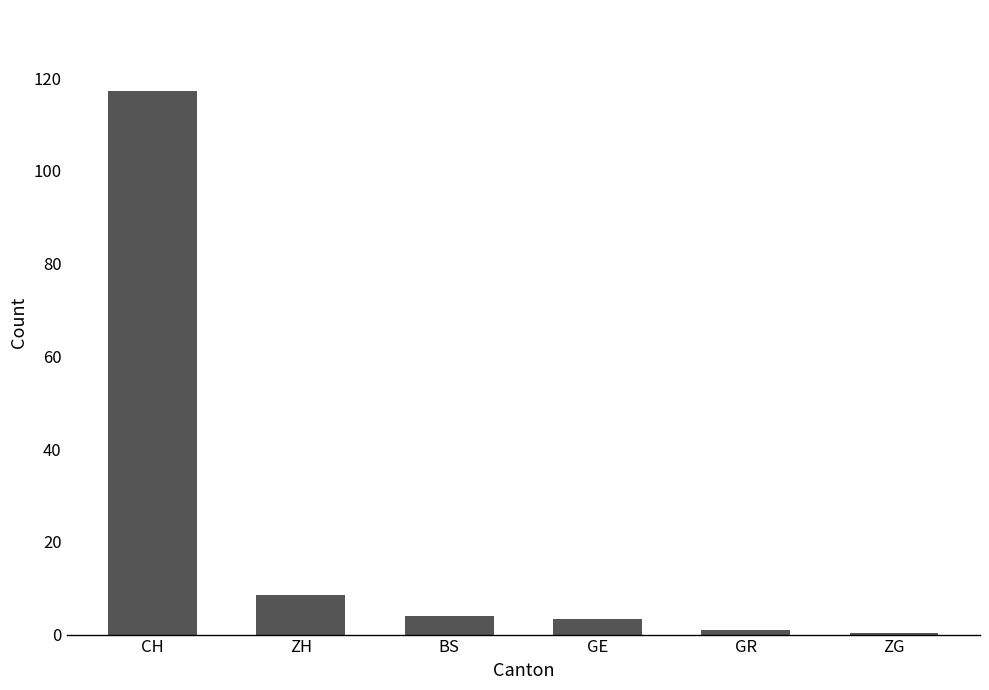

True or false: the data shows 12.9 at ZH.

False